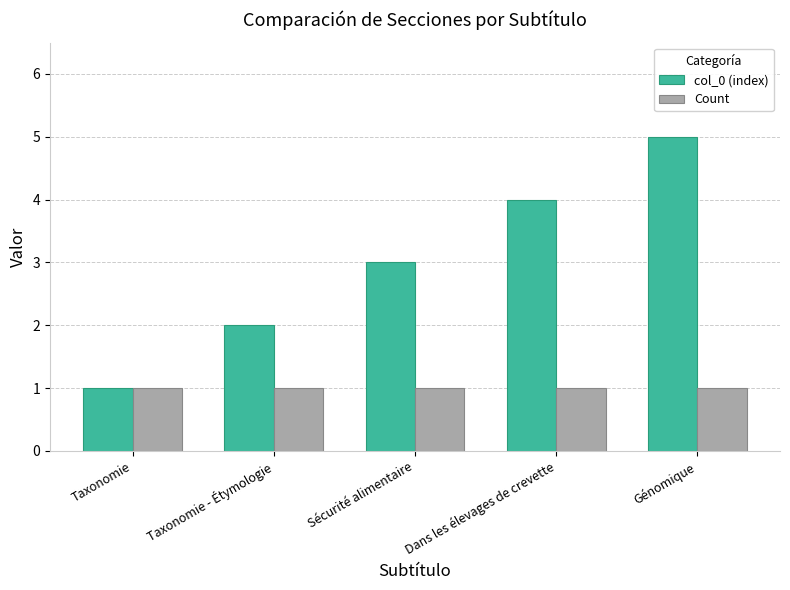

How many bars are there in total?

10